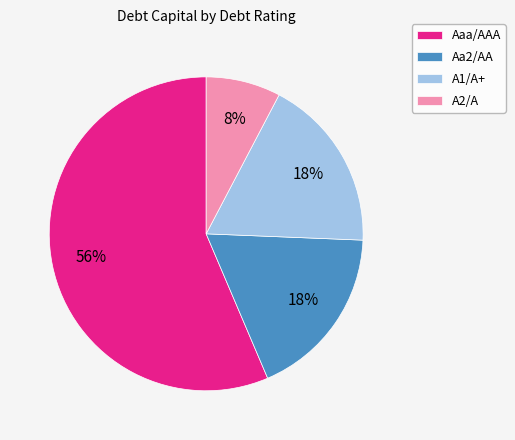

True or false: Aa2/AA accounts for 26% of the total.

False